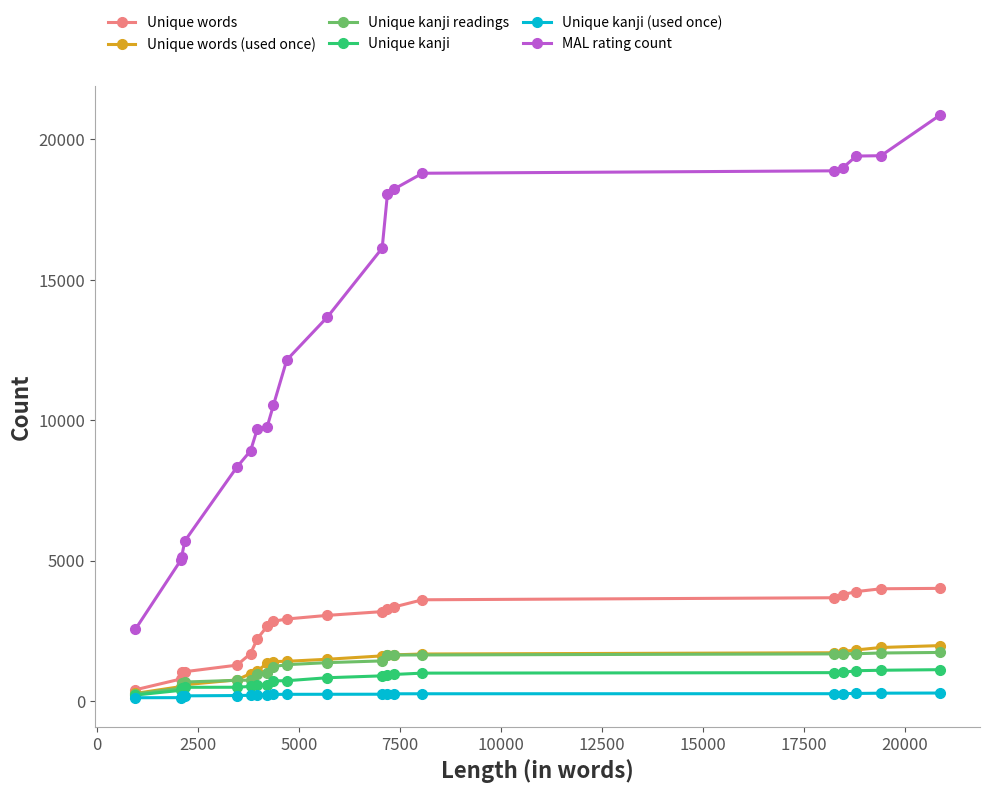

What are all the series names shown in the legend?

Unique words, Unique words (used once), Unique kanji readings, Unique kanji, Unique kanji (used once), MAL rating count